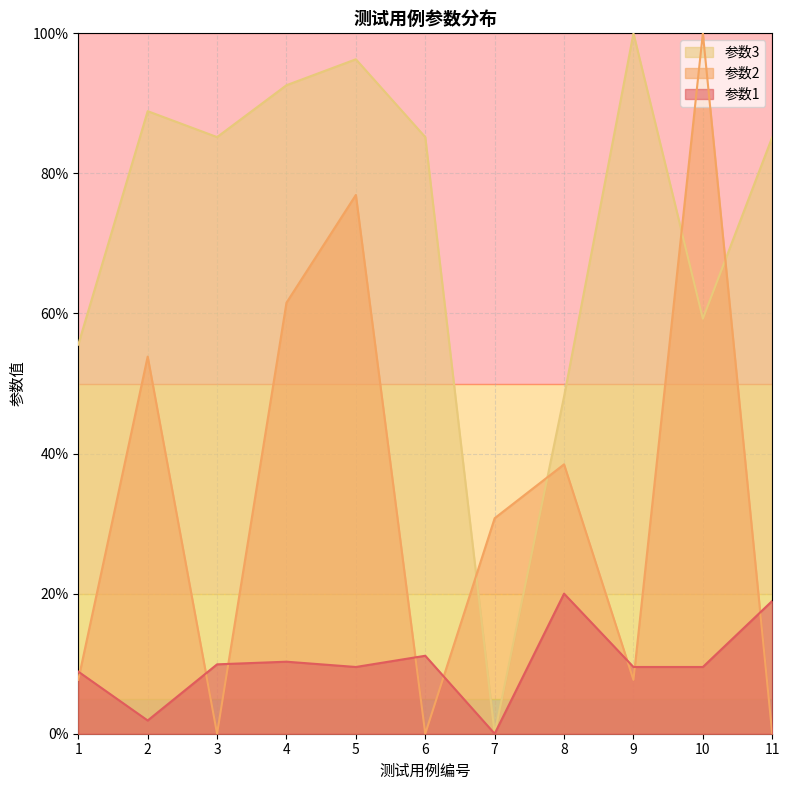

How many lines are shown in the chart?

3